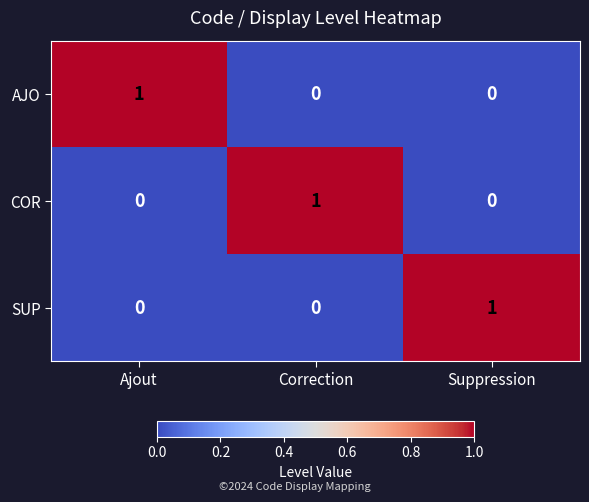

How many distinct data groups are displayed?

3